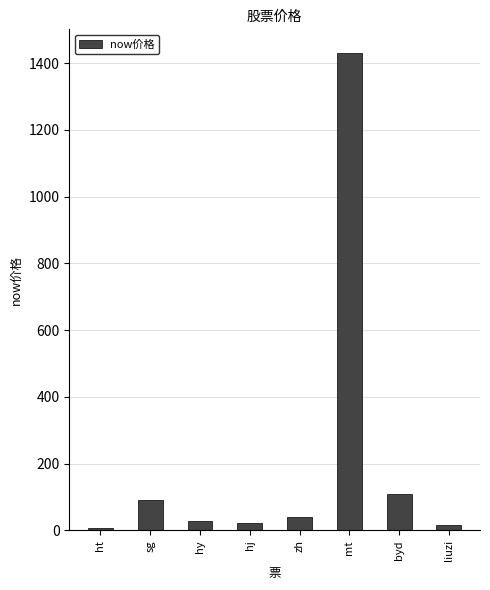

True or false: the data shows 40.2 at zh.

True